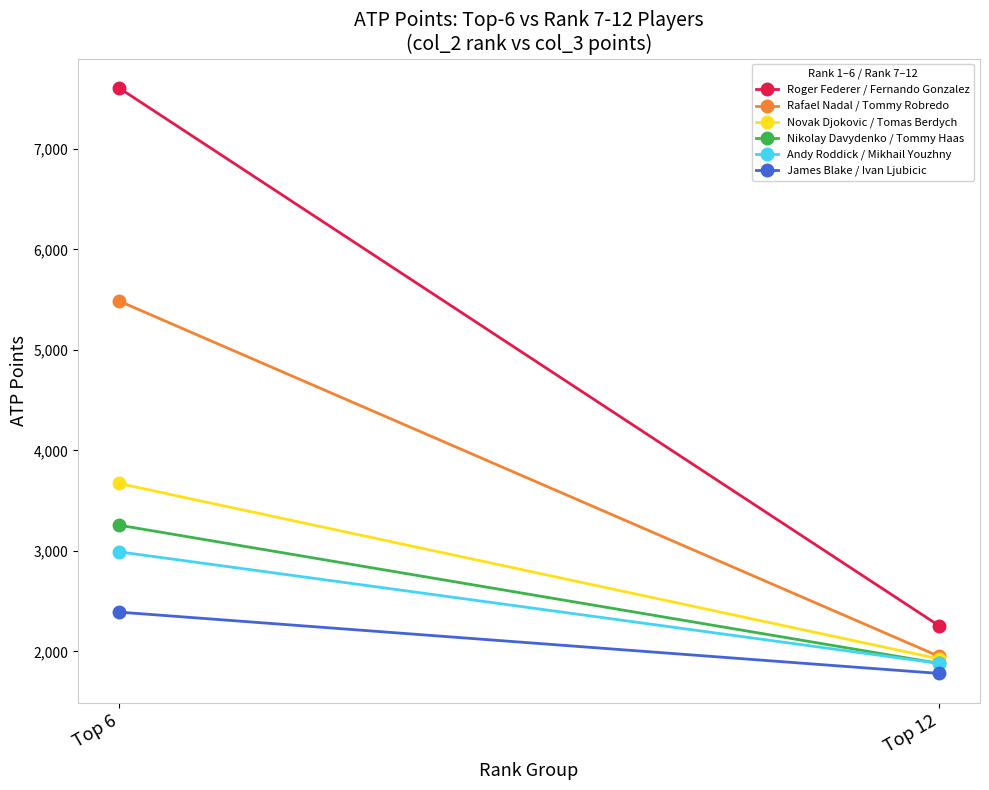

What are all the series names shown in the legend?

Roger Federer / Fernando Gonzalez, Rafael Nadal / Tommy Robredo, Novak Djokovic / Tomas Berdych, Nikolay Davydenko / Tommy Haas, Andy Roddick / Mikhail Youzhny, James Blake / Ivan Ljubicic